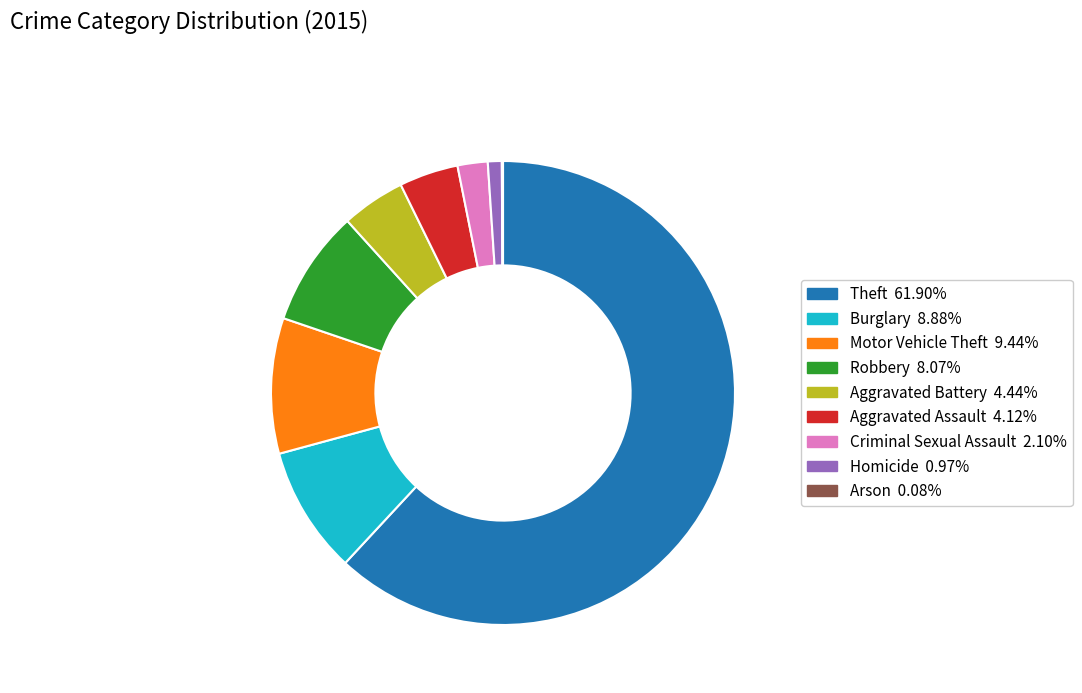

Which category has the biggest portion of the pie?

Theft